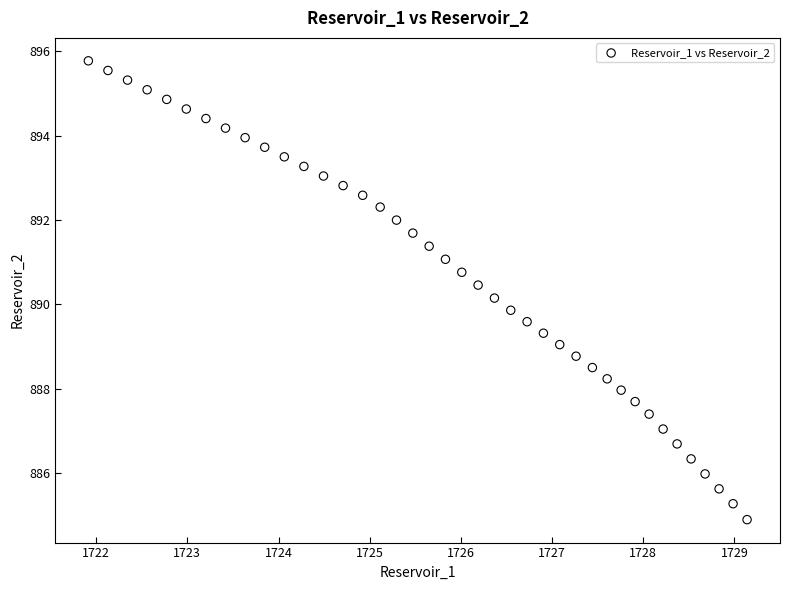

What is the range of Y values (max minus min)?

10.9